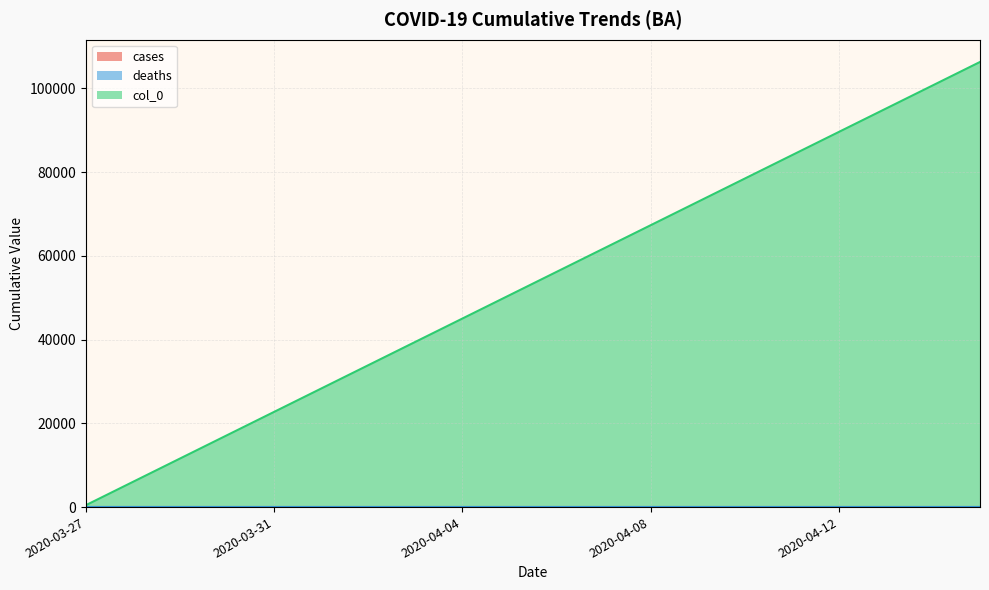

Rank the series at 2020-03-28 from highest to lowest value.

col_0, cases, deaths